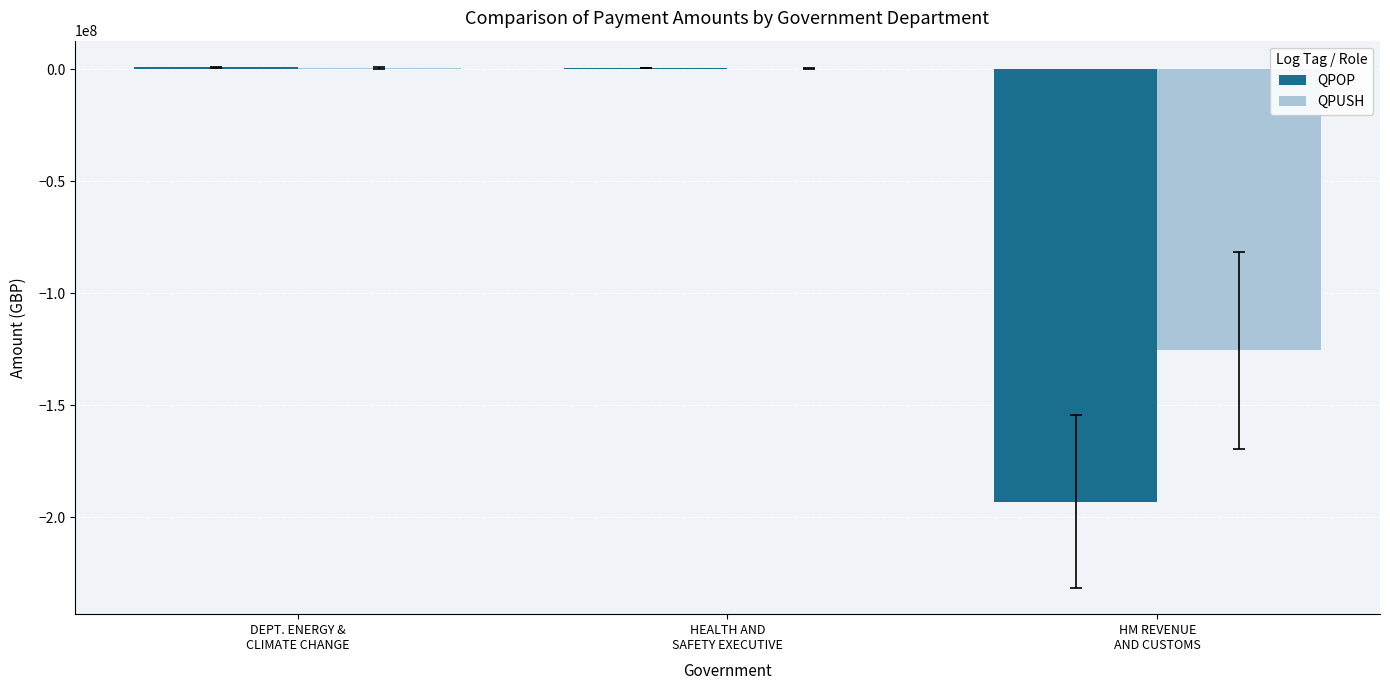

What is the sum of all QPUSH values?

-124508113.6